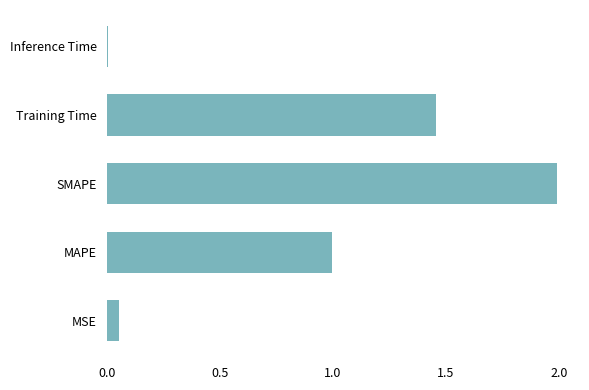

Are the bars horizontal?

Yes